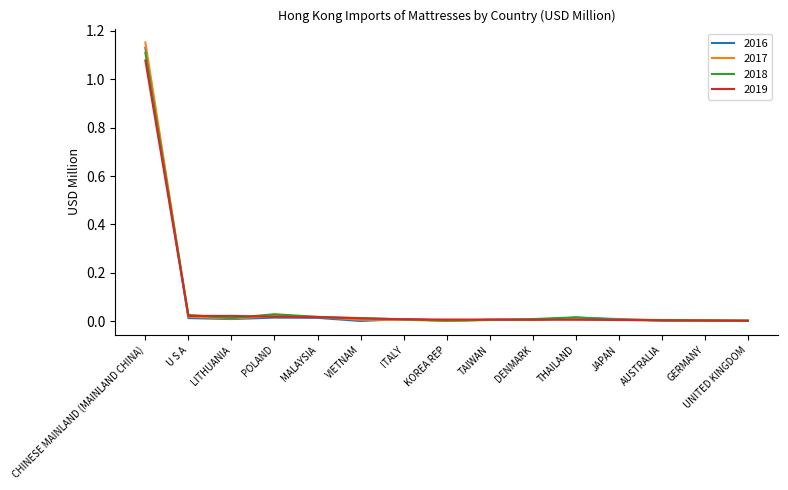

At which category is the sum across all series the highest?

CHINESE MAINLAND (MAINLAND CHINA)